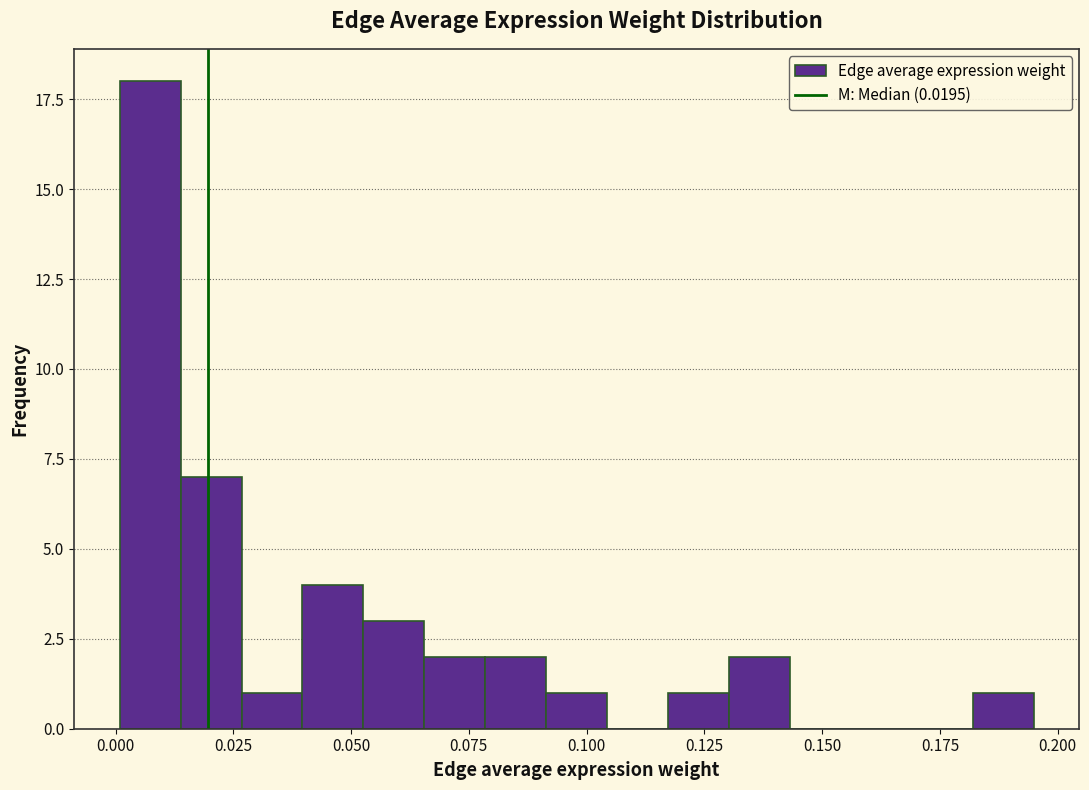

Read against the x-axis, roughly where is the centre of the tallest bar?

0.005